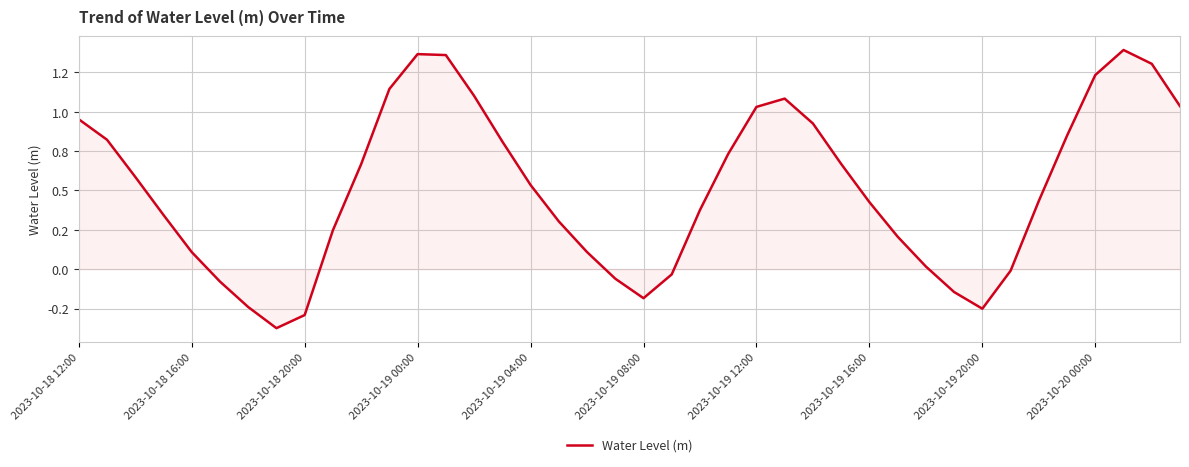

Does the chart have visible grid lines?

Yes